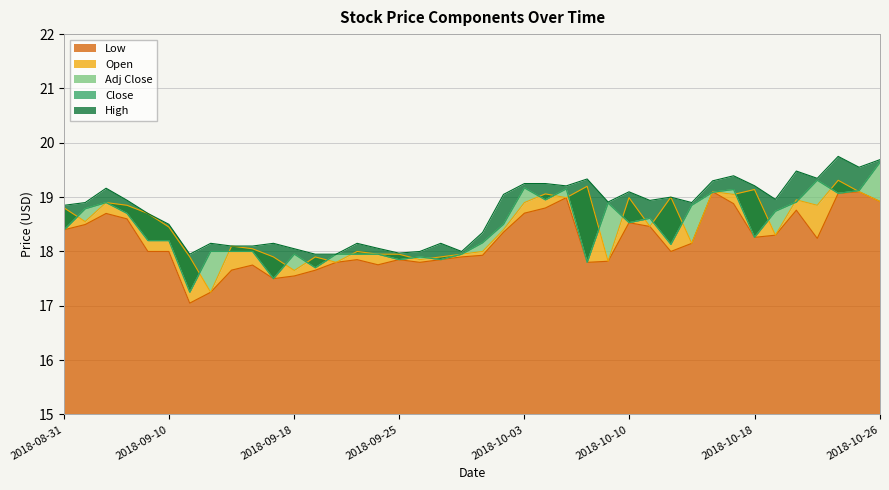

Is the value of adjclose at 2018-10 greater than the value of open at 2018-08?

Yes